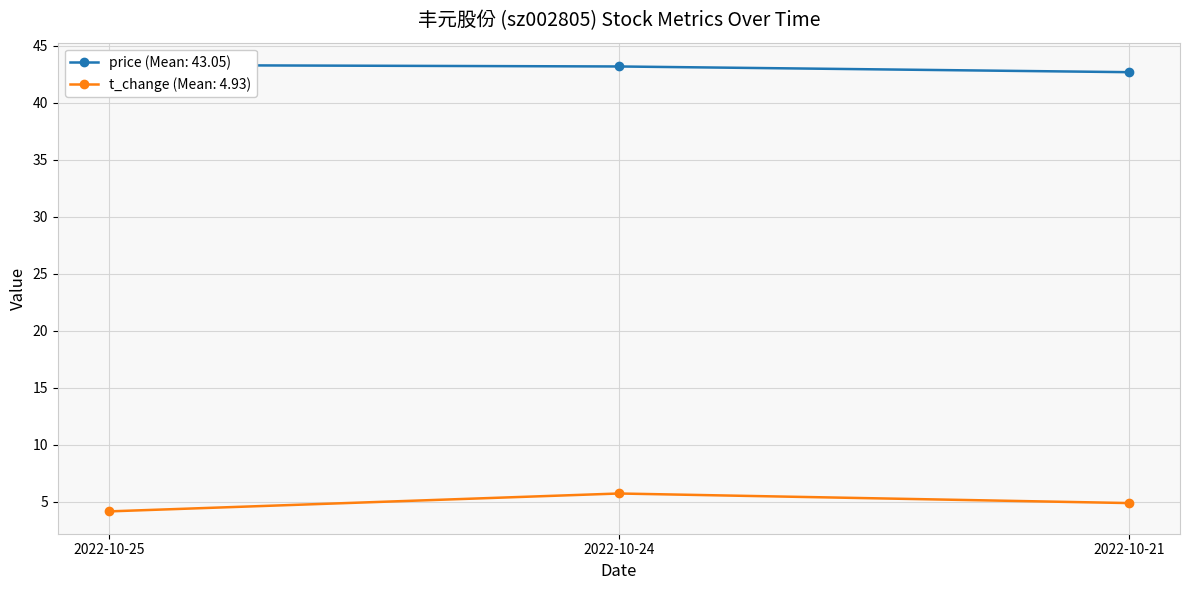

How many values in the price series are below 43?

1